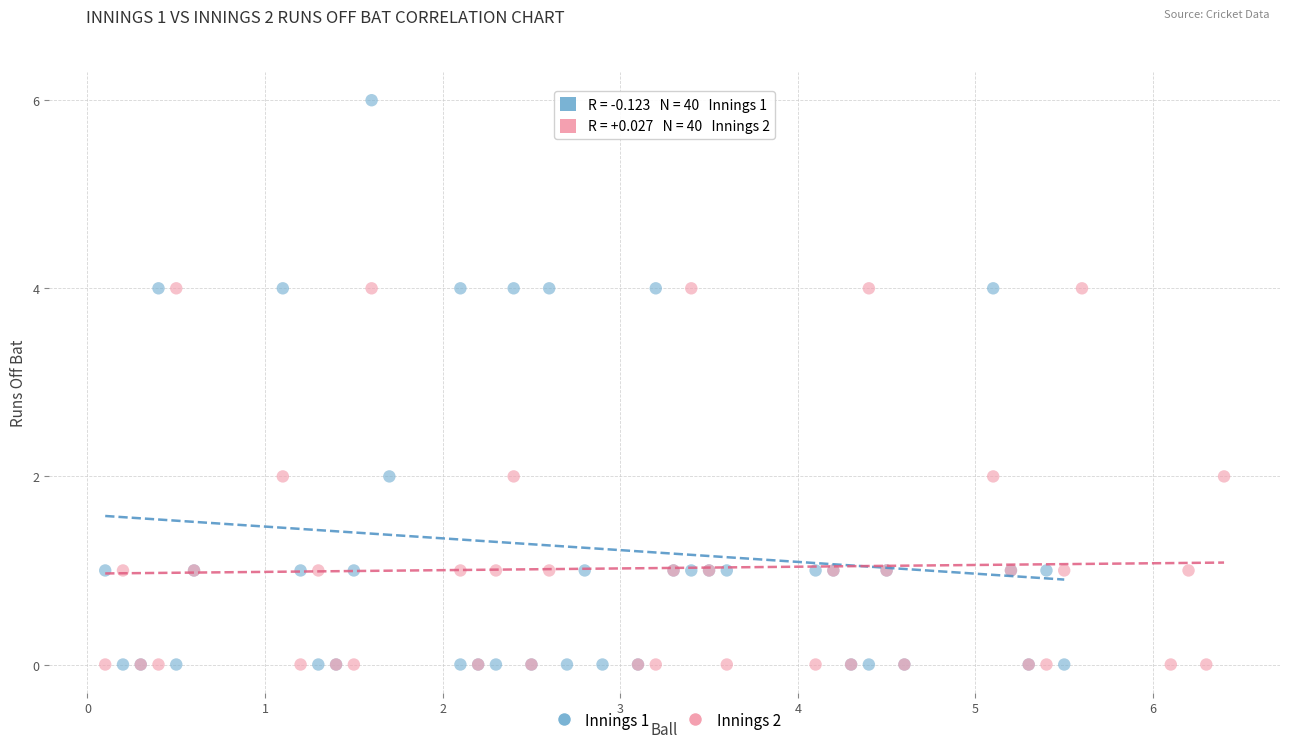

Which series has the widest spread of Y values?

Innings 1